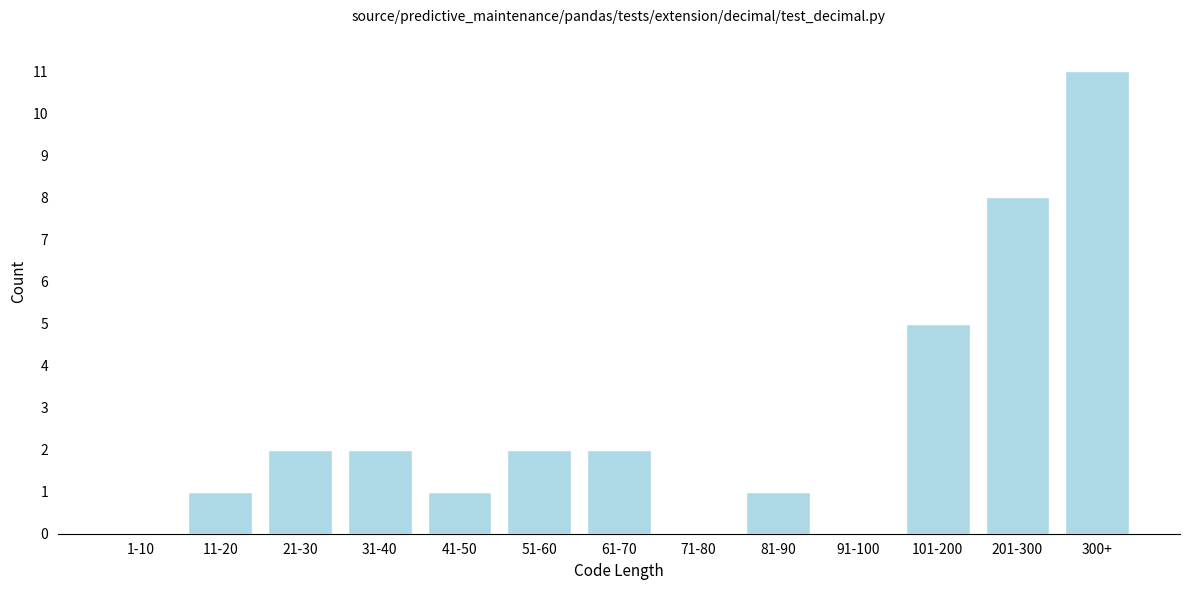

Reading left to right, transcribe all the data shown in this chart.

1-10=0	11-20=1	21-30=2	31-40=2	41-50=1	51-60=2	61-70=2	71-80=0	81-90=1	91-100=0	101-200=5	201-300=8	300+=11